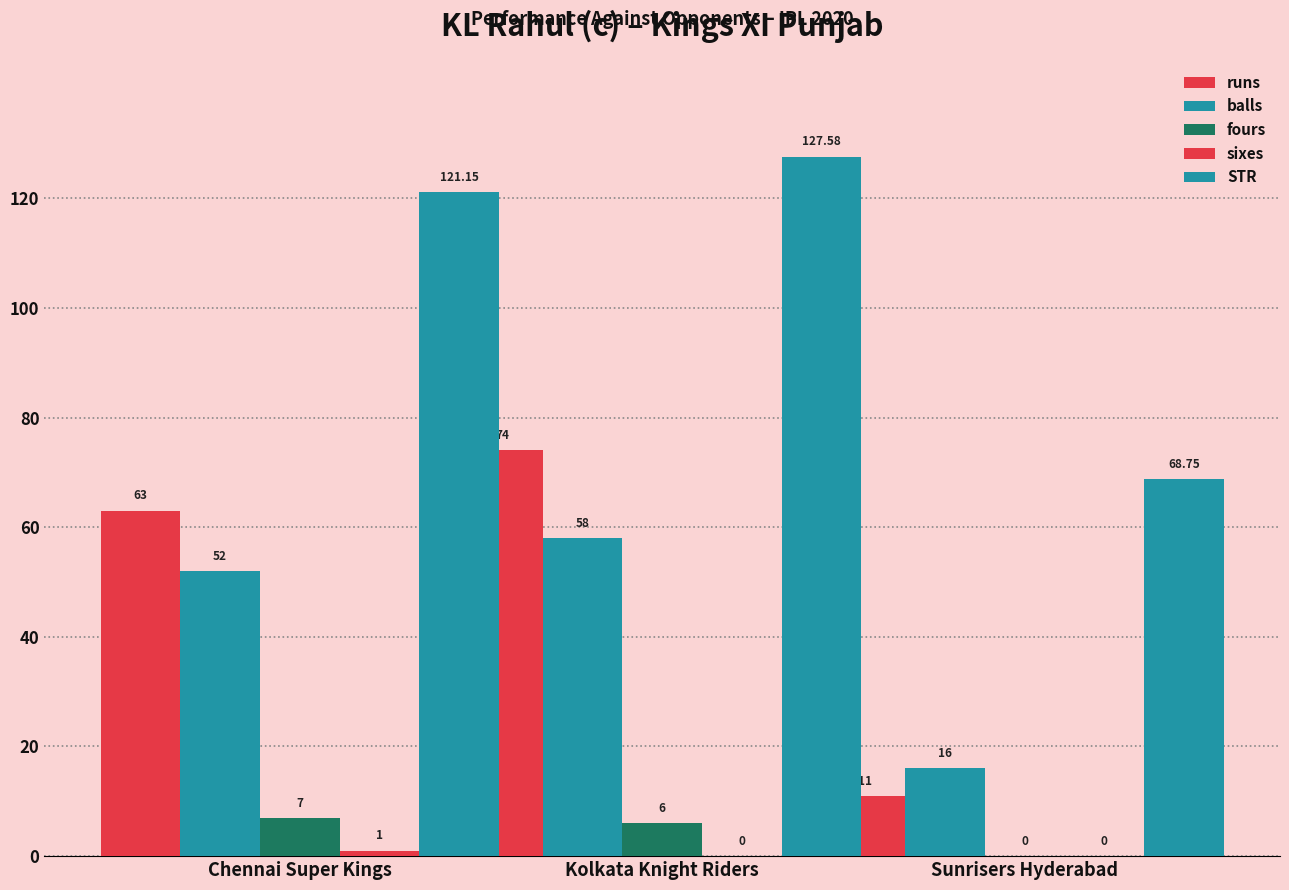

How many distinct data groups are displayed?

5